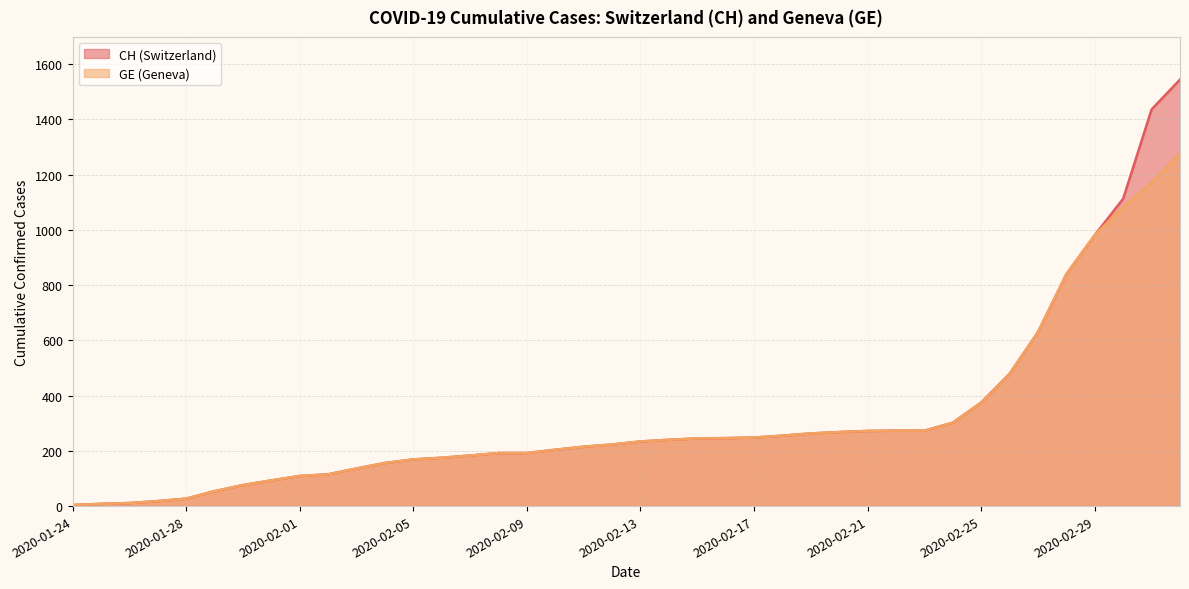

At which category does the chart reach its peak across all series?

2020-03-03